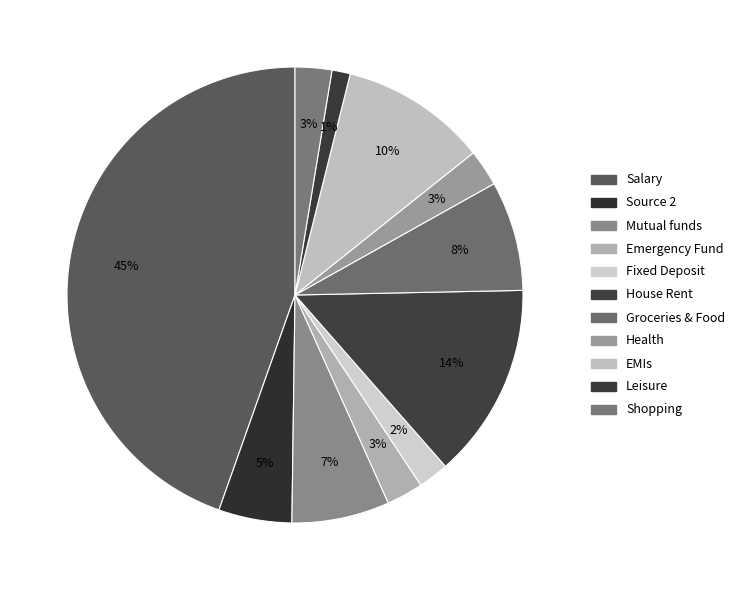

Does Groceries & Food account for over 50% of the chart?

No